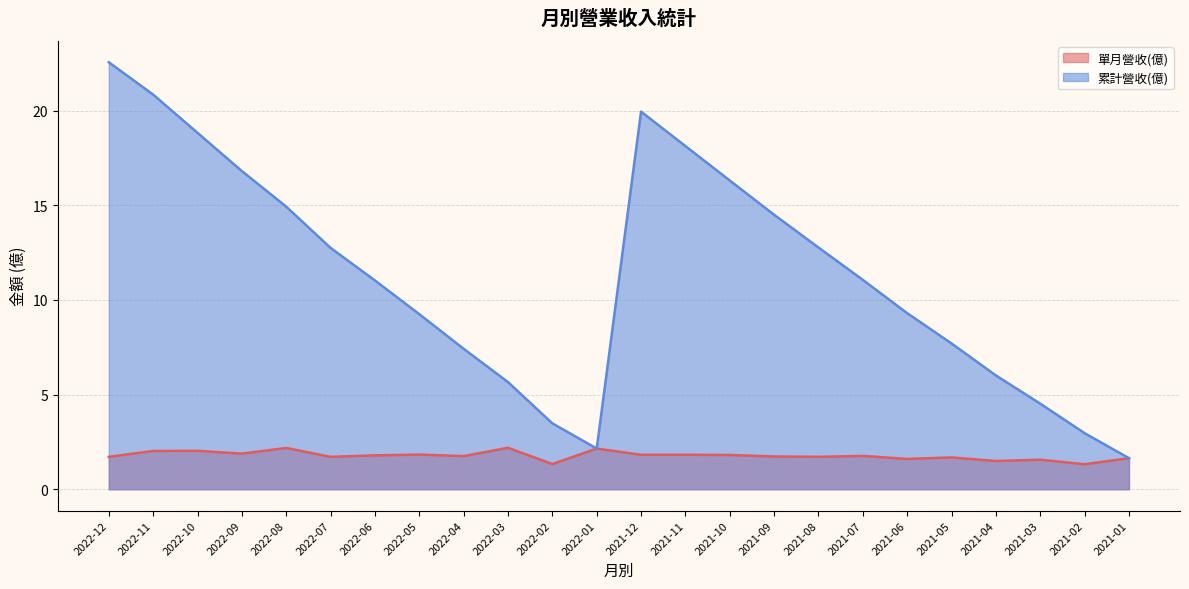

True or false: 單月營收(億) and 累計營收(億) cross at least once.

False